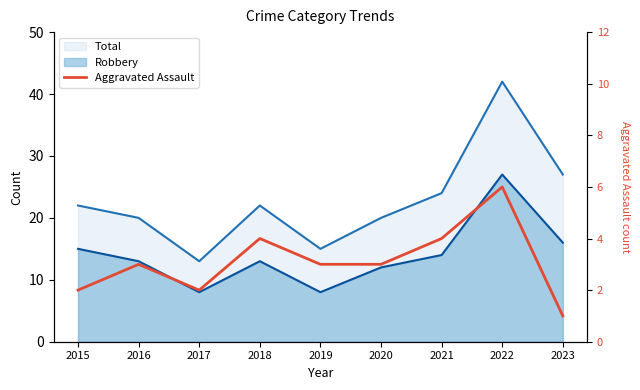

What is the minimum value shown in the chart?

1